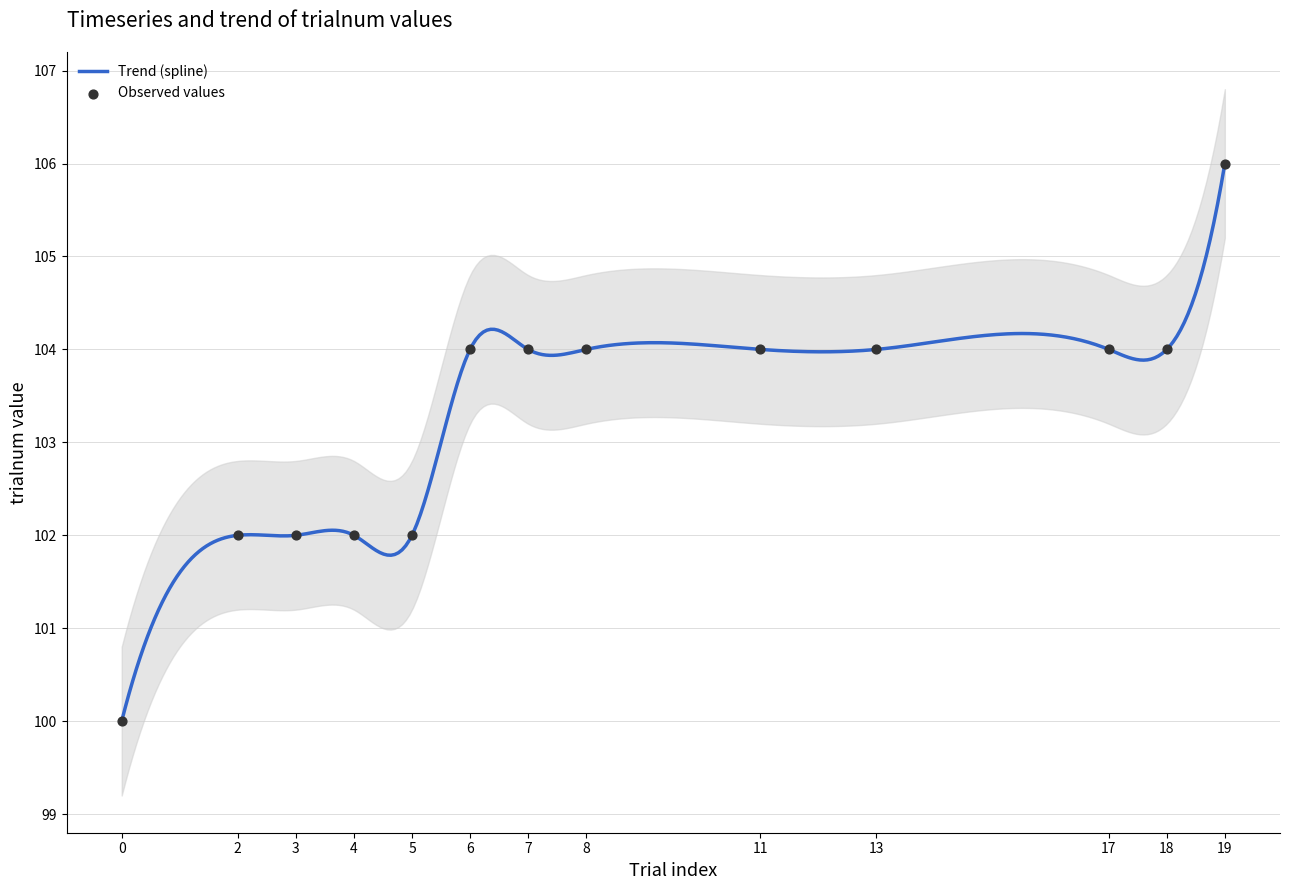

What is the ratio of the value at 7 to the value at 8?

1.0